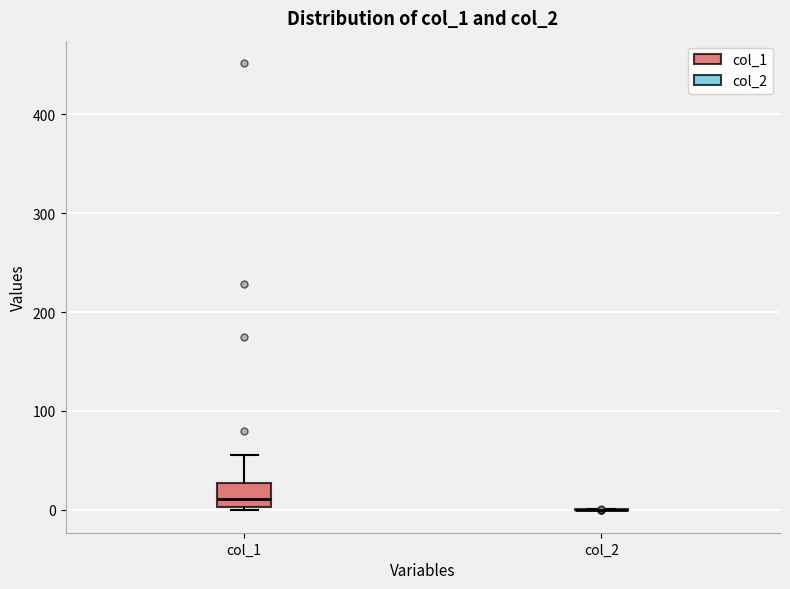

Where is the upper edge of the box for col_1 on the y-axis? The values are not printed on the chart, so give them approximately, as read against the axis.

30